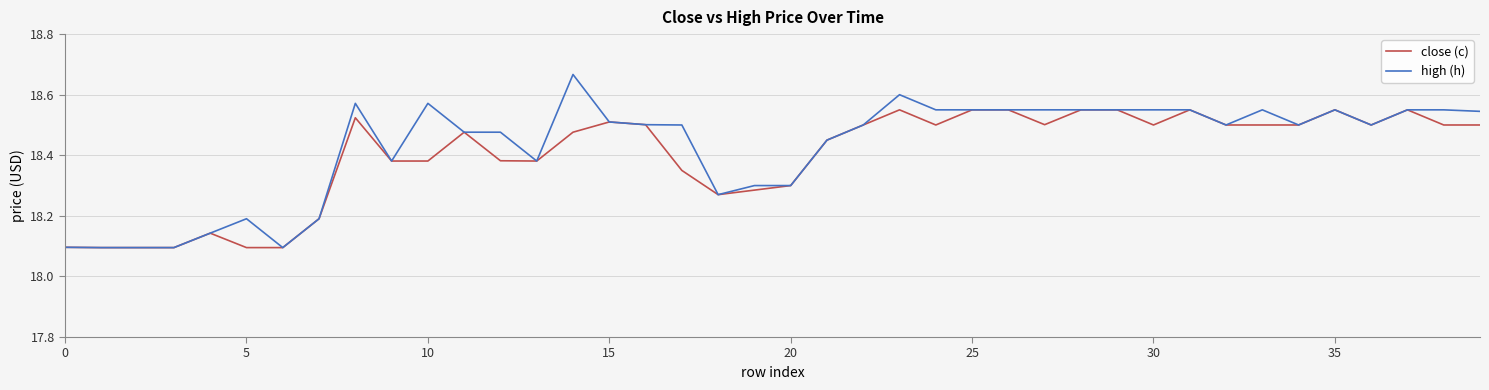

List the series in order of their peak value, lowest first.

close (c), high (h)